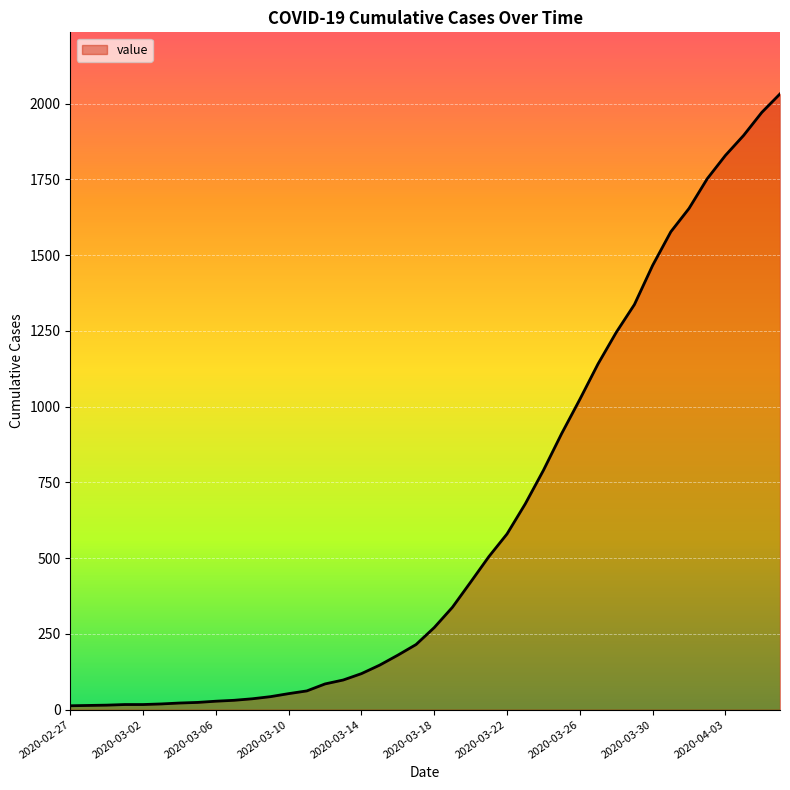

What is the greatest value displayed?

2032